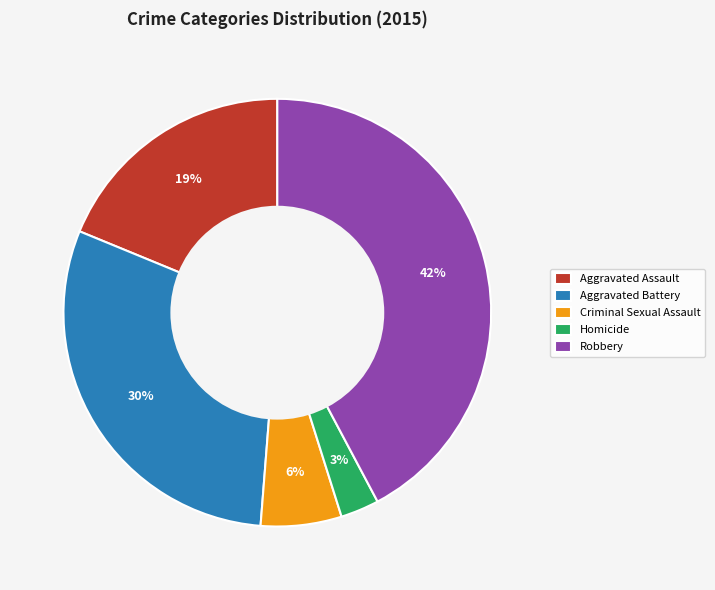

Does Aggravated Battery represent more than half of the total?

No